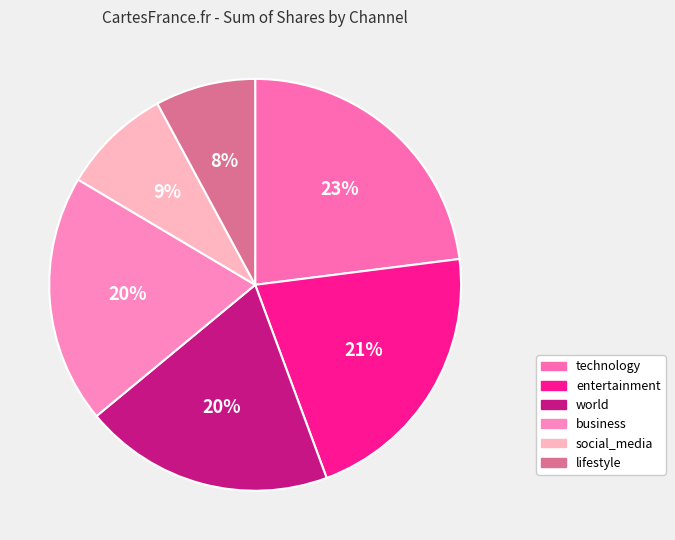

What is the smallest slice in the pie chart?

lifestyle